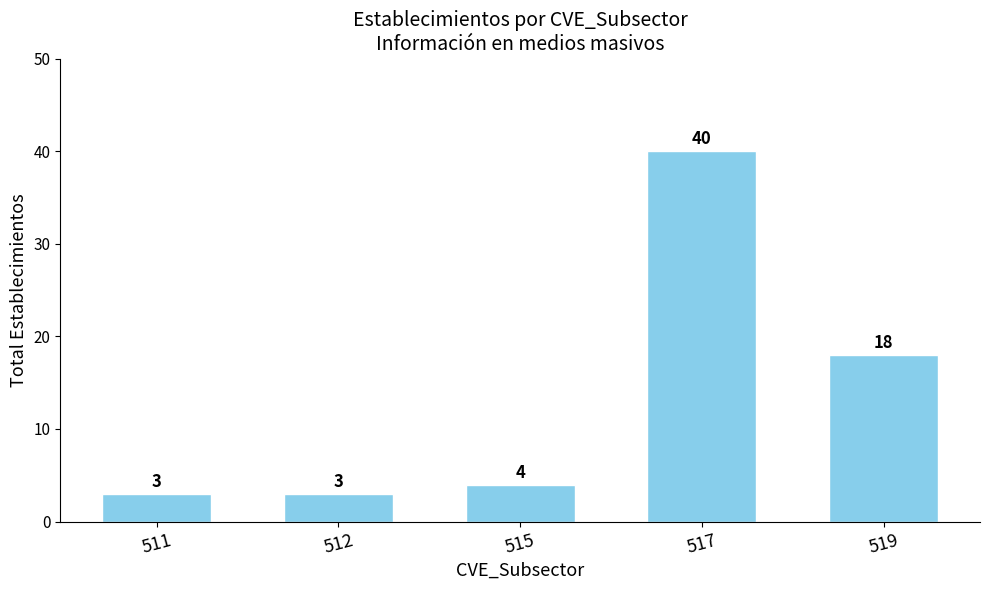

What is the smallest value displayed?

3